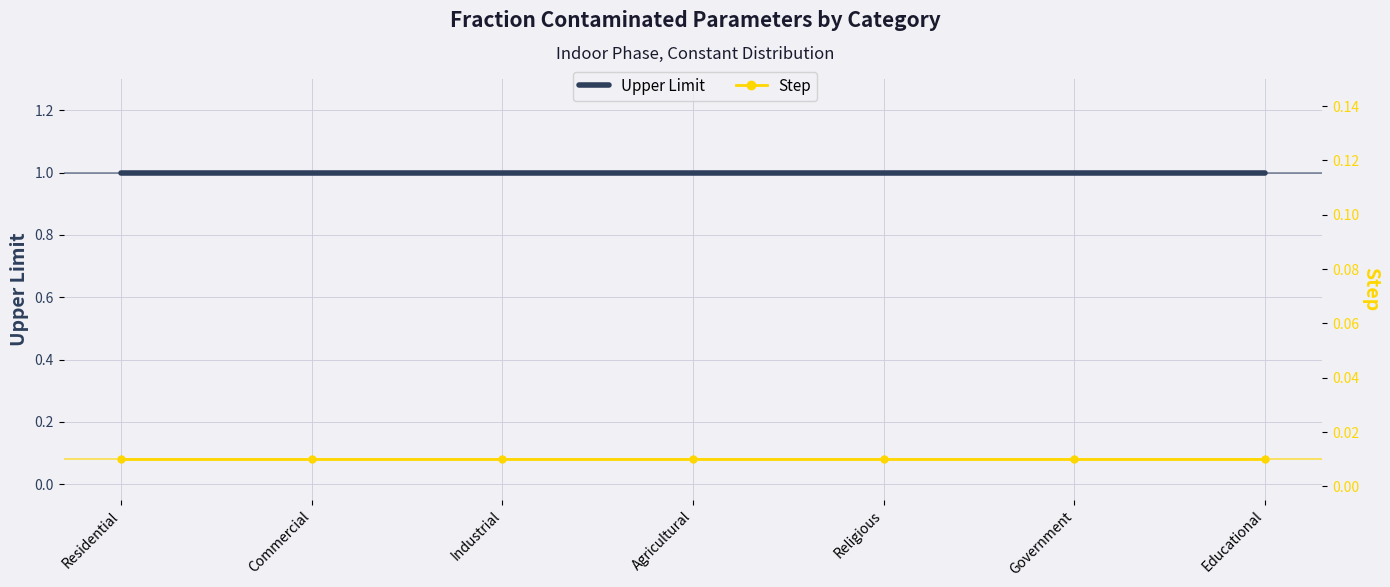

True or false: Upper Limit has more than 1 interior local peaks.

False